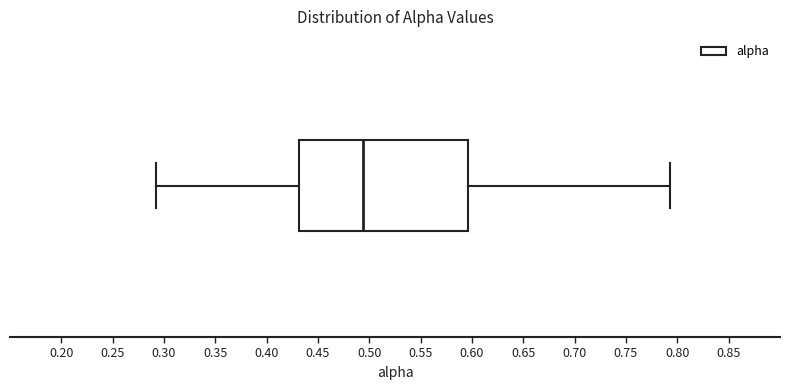

Read this box plot against the x-axis: the position of the median line, the range covered by the box, and the ends of both whiskers. The values are not printed on the chart, so give them approximately, as read against the axis.

median 0.495, box 0.430 to 0.595, whiskers 0.290 to 0.795